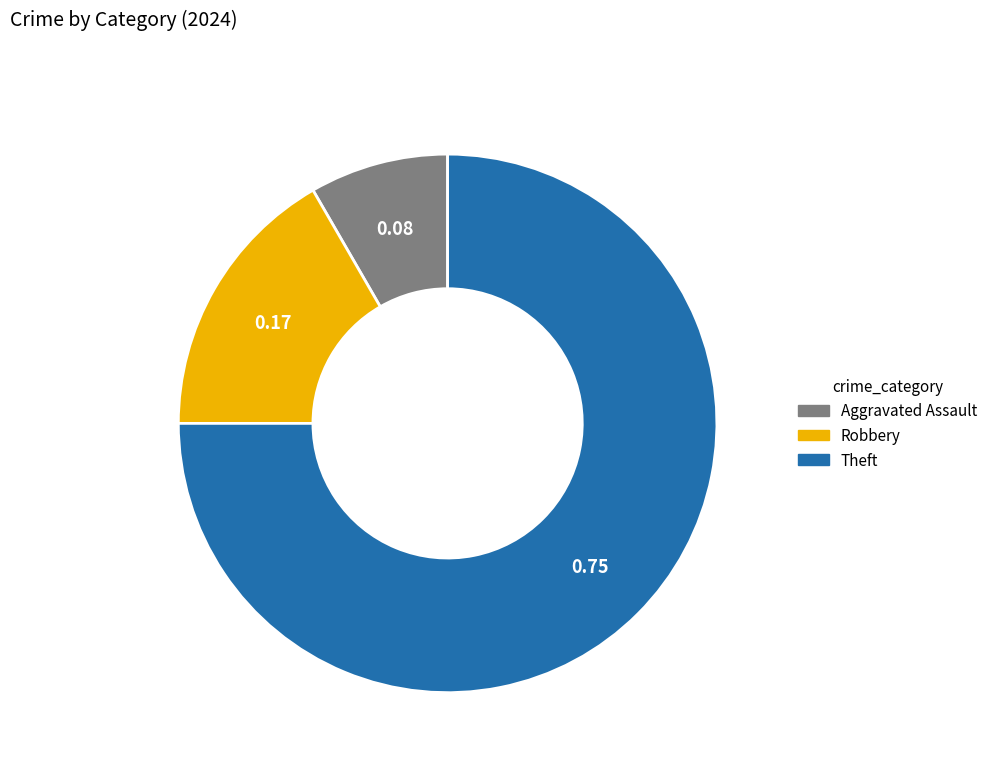

Does any single category account for the majority?

Yes